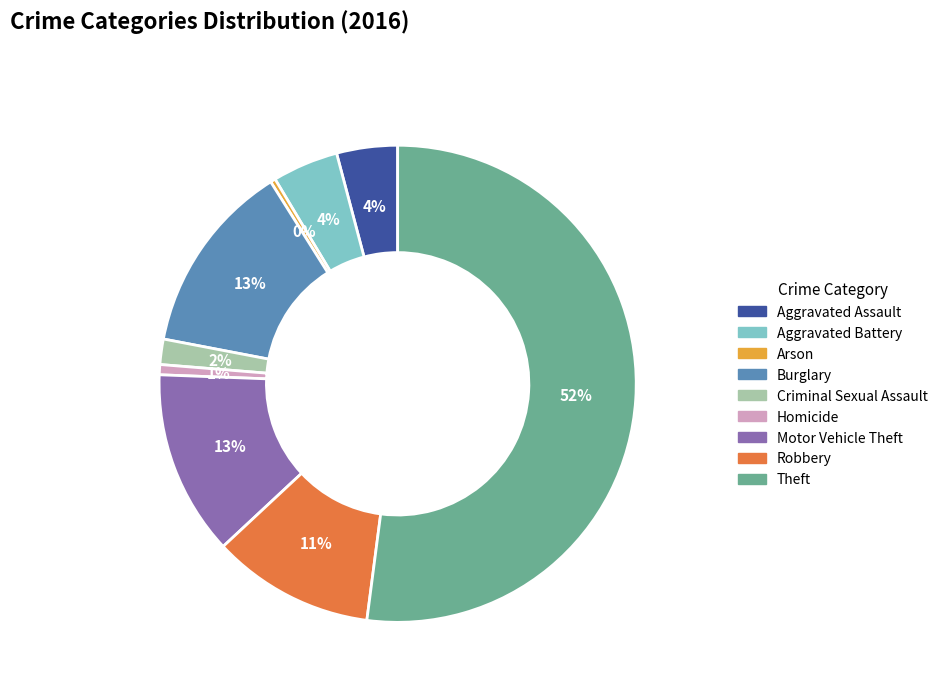

To the nearest percent, what is the difference between the largest and smallest slice percentages?

52%